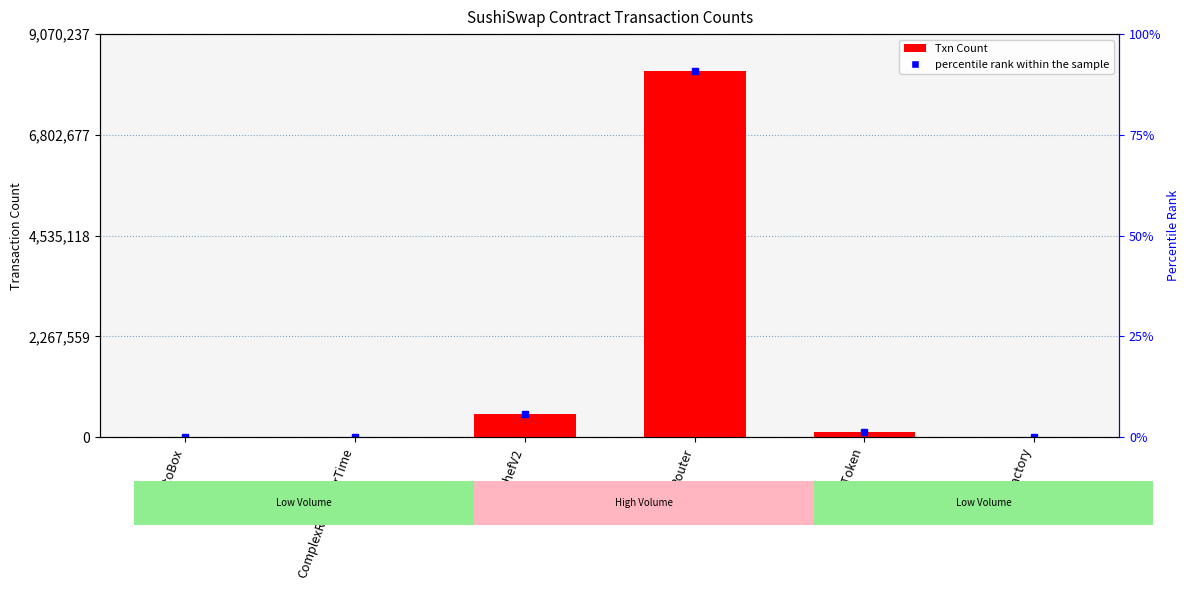

Where does the data first go above 107244?

MiniChefV2